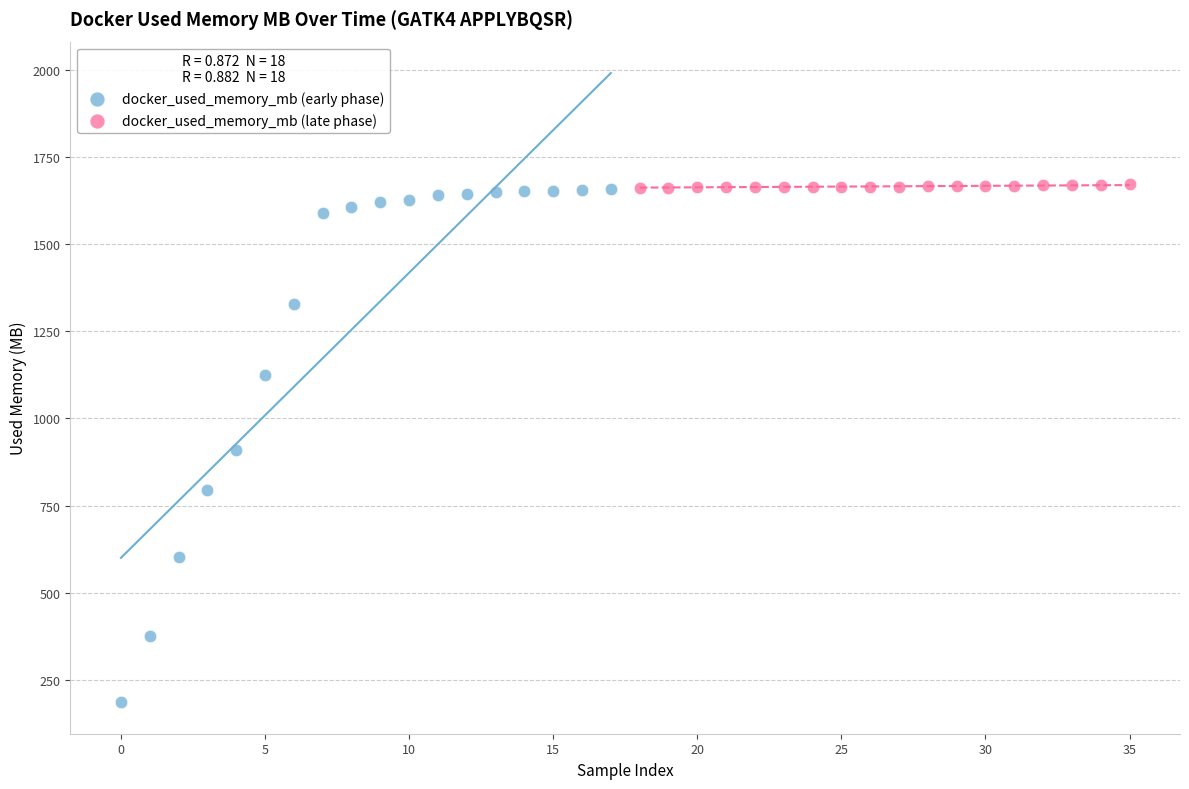

Which series has the largest Y range (max minus min)?

docker_used_memory_mb (early phase)